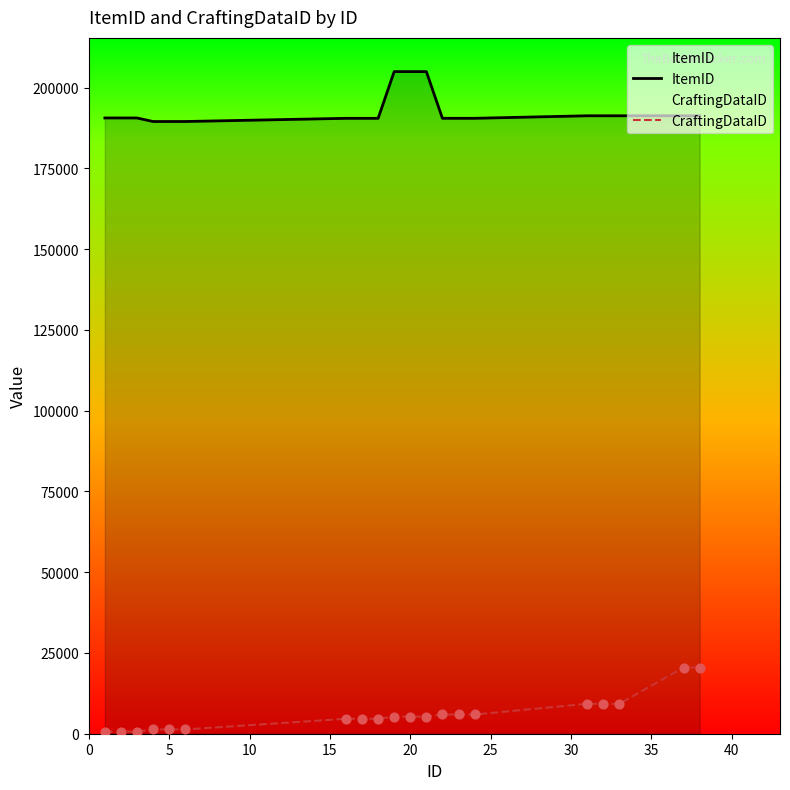

What are all the series names shown in the legend?

ItemID, CraftingDataID